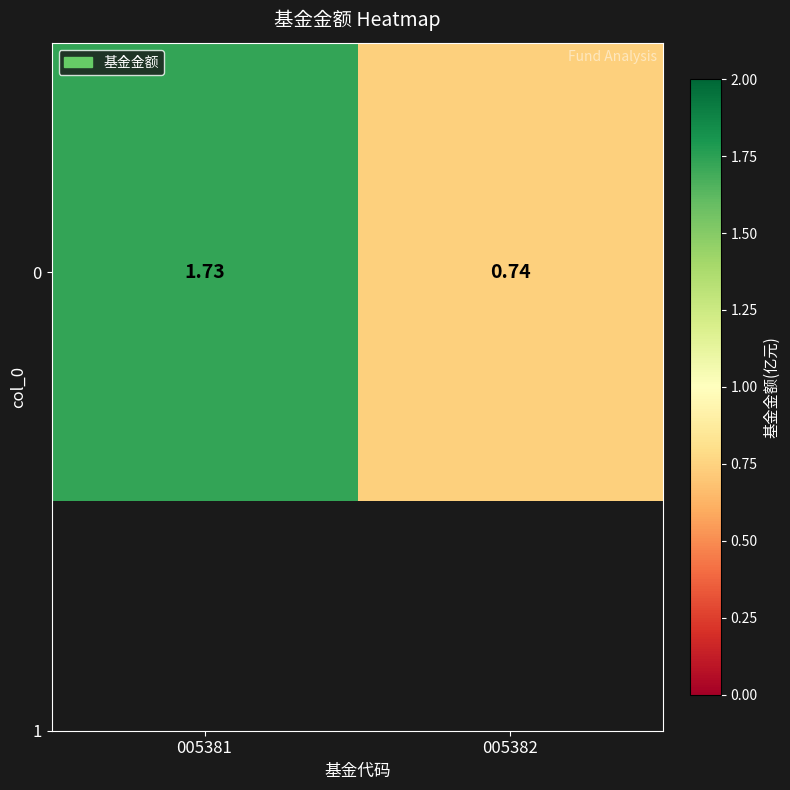

Is it true that the value at 005382 is 0.2?

False